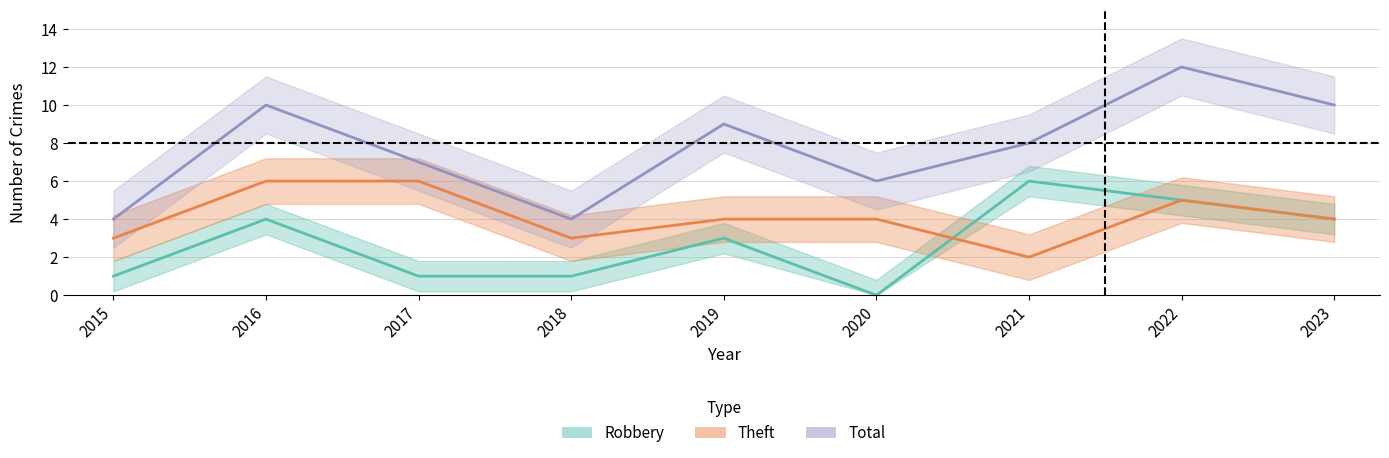

True or false: Robbery has more than 1 points higher than both neighbors.

True